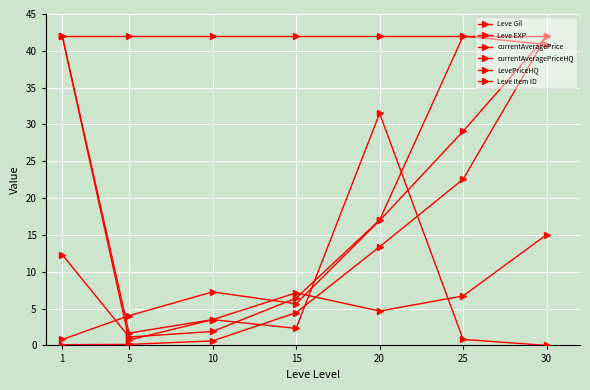

Which has a higher value, 1 or 30?

30